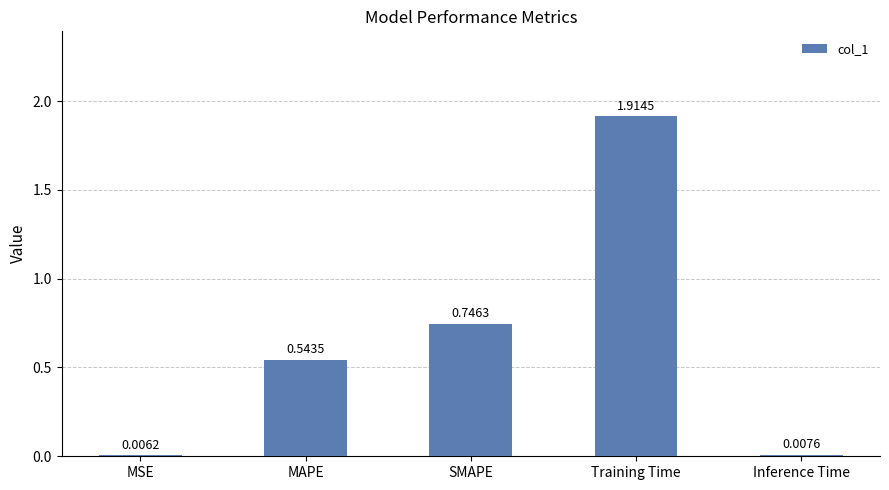

What is the change in value from Training Time to Inference Time?

-1.9